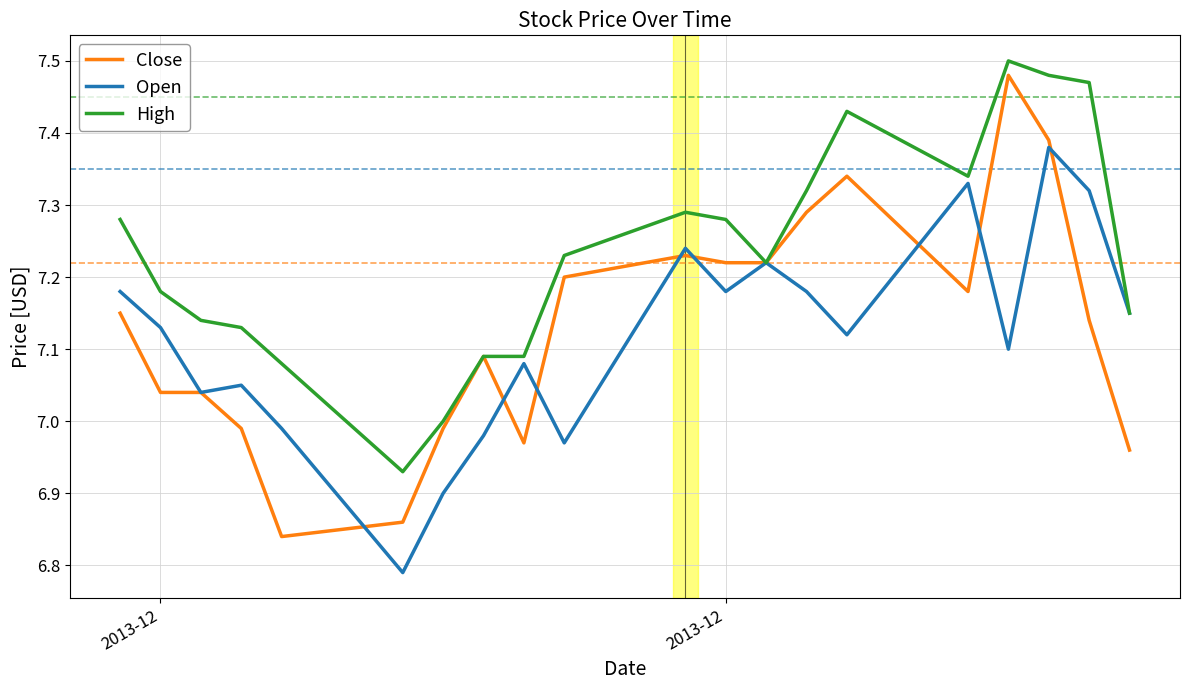

Which series has the widest spread of values?

Close